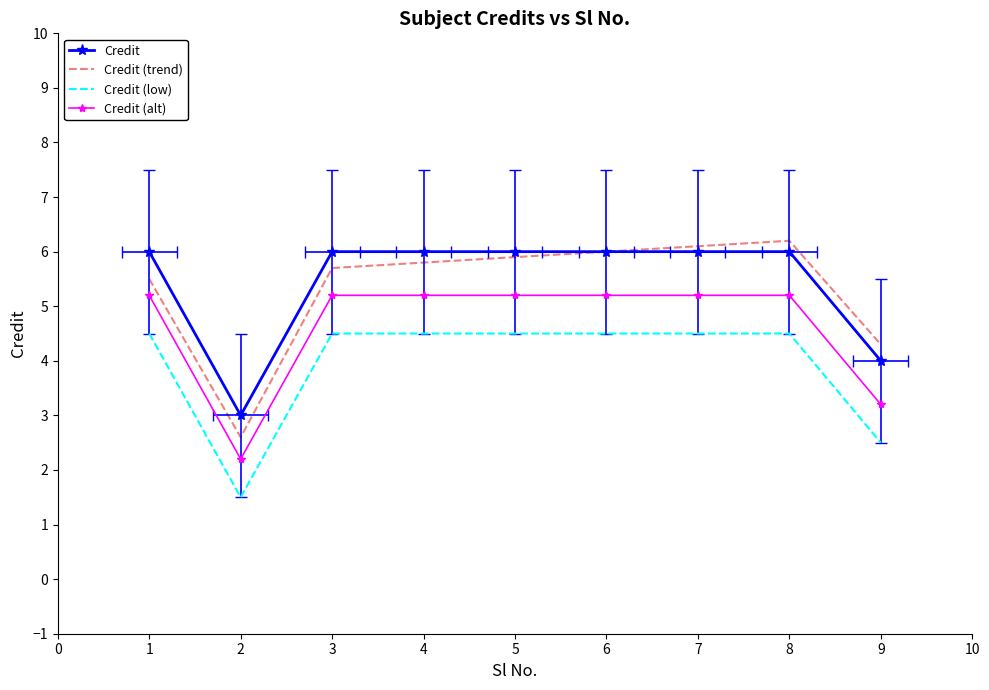

True or false: Credit and Credit (alt) cross at least once.

False